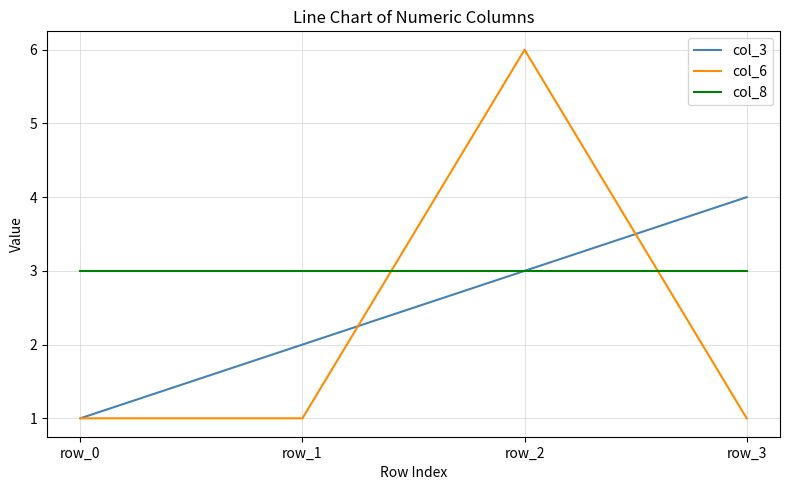

Does the chart have visible grid lines?

Yes